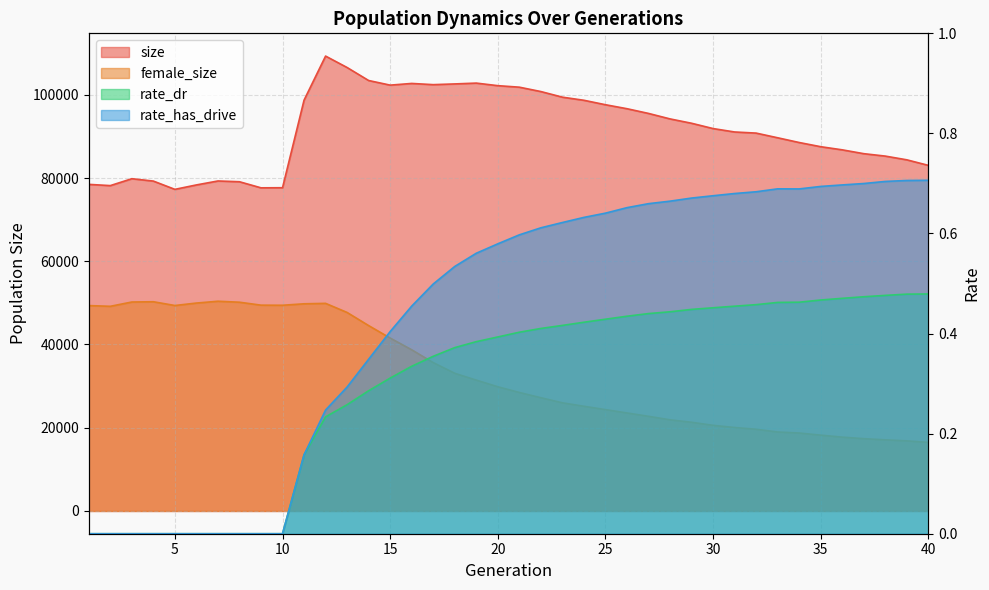

Is the value of rate_has_drive at 20 greater than the value of size at 5?

No